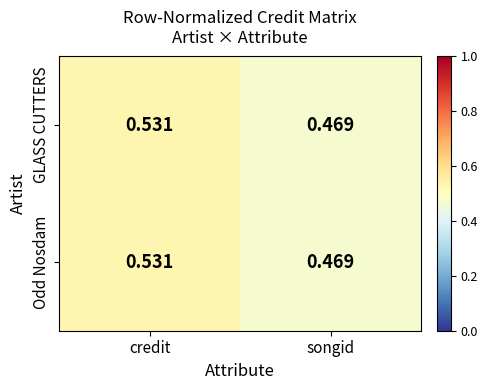

Rank the categories by GLASS CUTTERS value from highest to lowest.

credit, songid